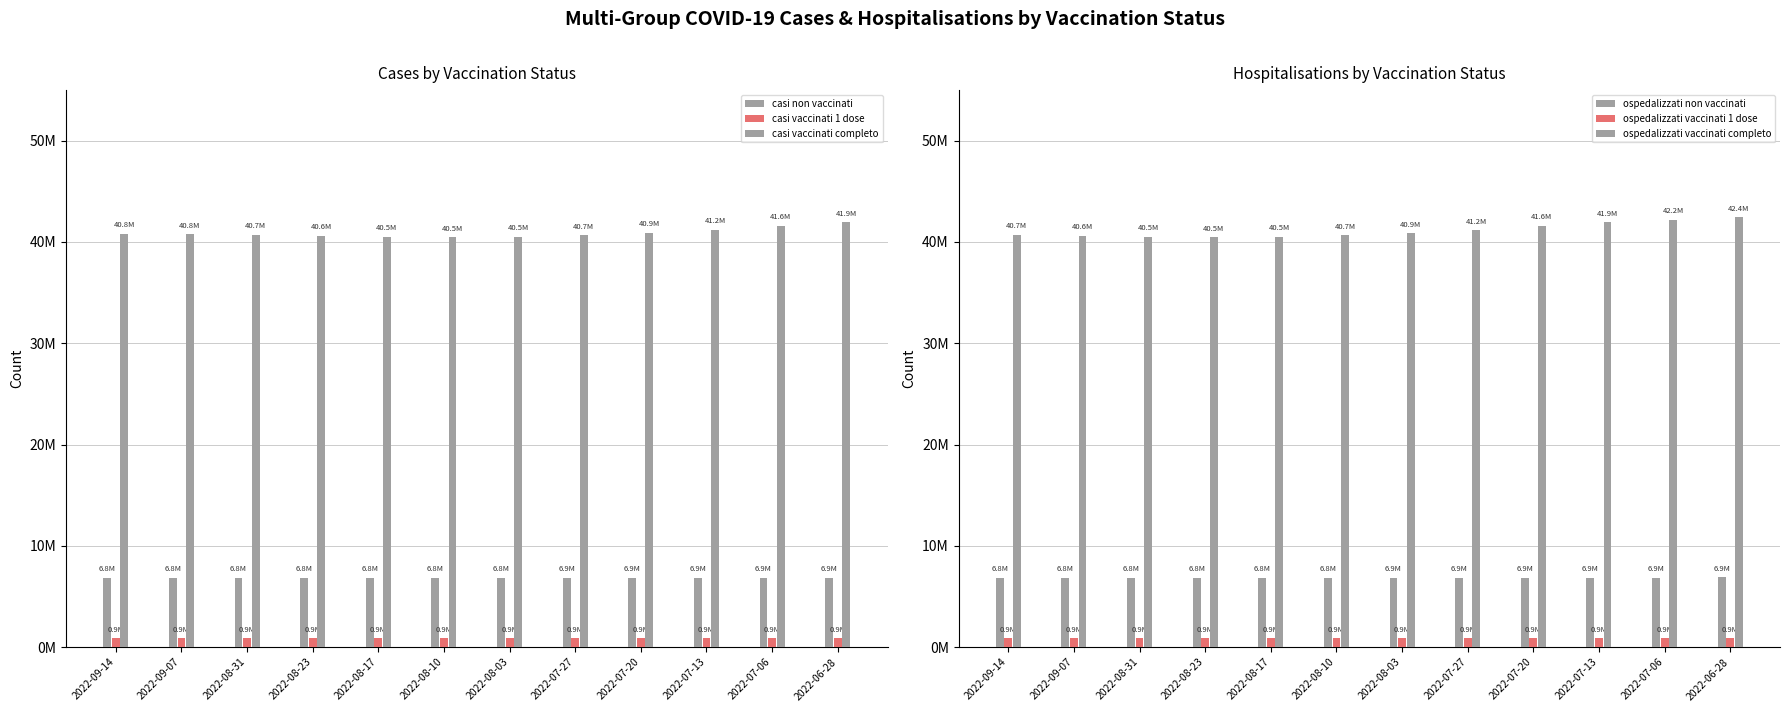

What is the sum of all casi vaccinati completo values?

490746184